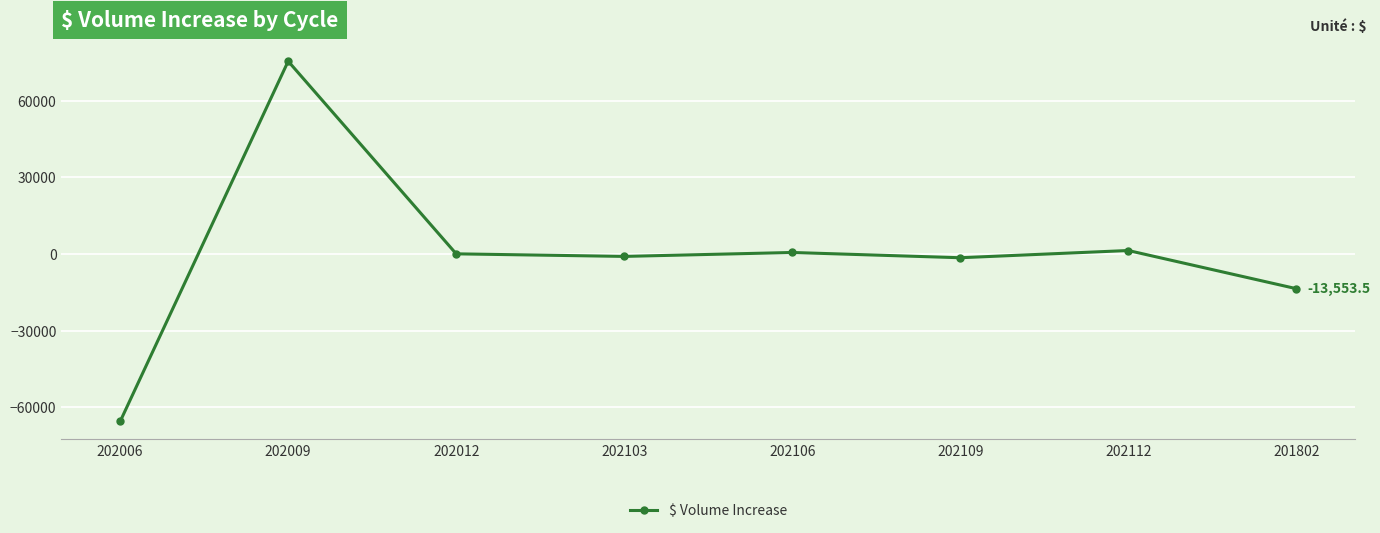

What is the value of the 7th point from the left?

1383.0